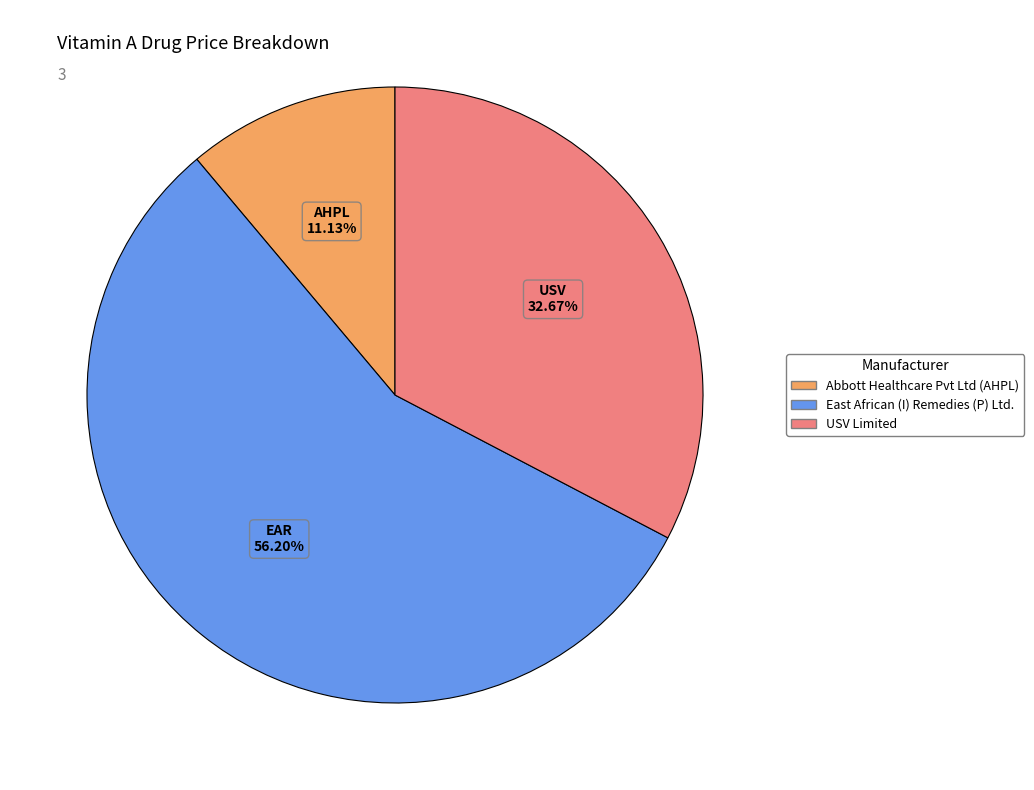

To the nearest percent, what is the difference between the largest and smallest slice percentages?

45%